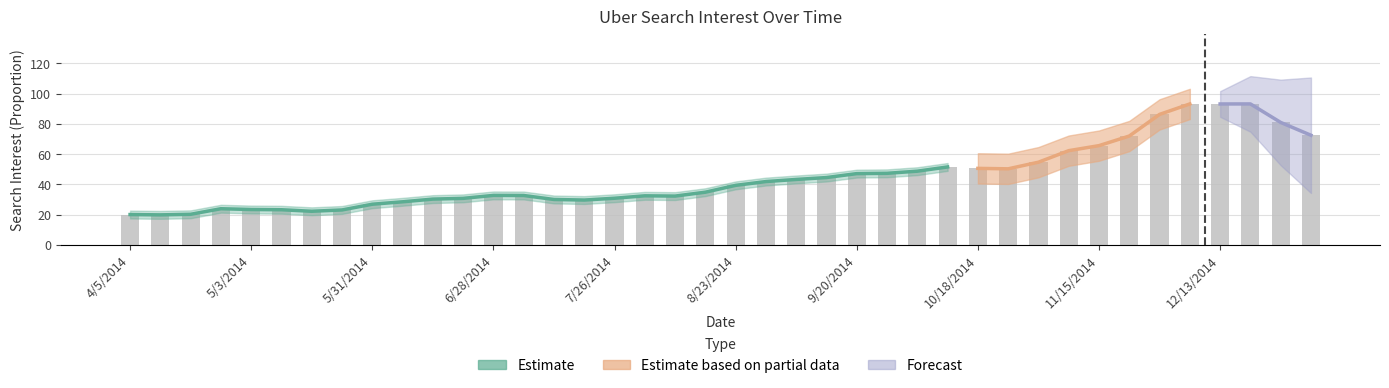

Does the chart contain any negative values?

No